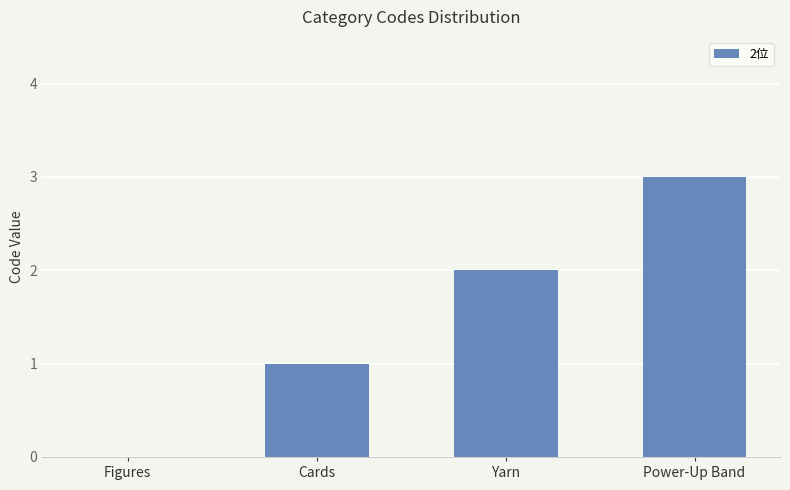

What is the average value?

2